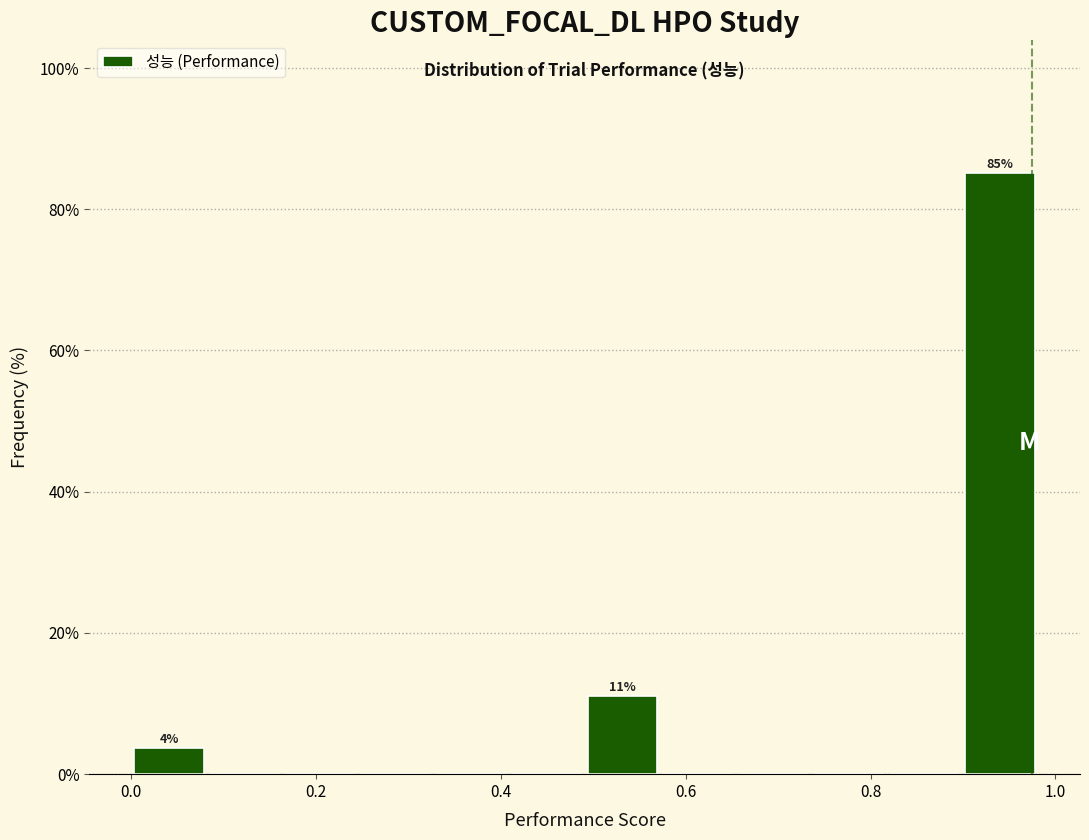

Which range on the x-axis has the tallest bar?

0.90 to 0.98